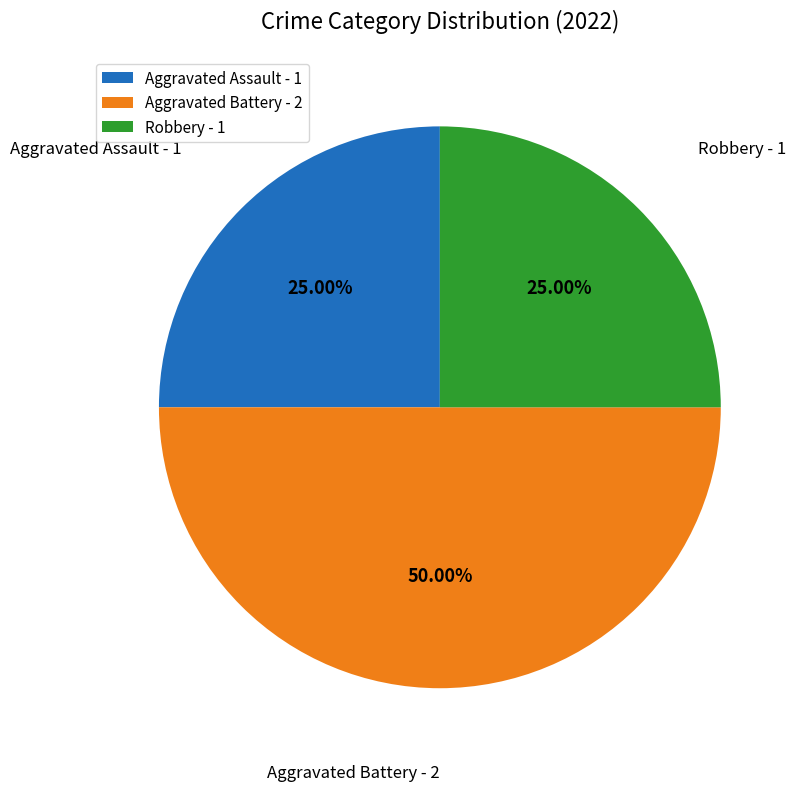

How many segments does this pie chart have?

3